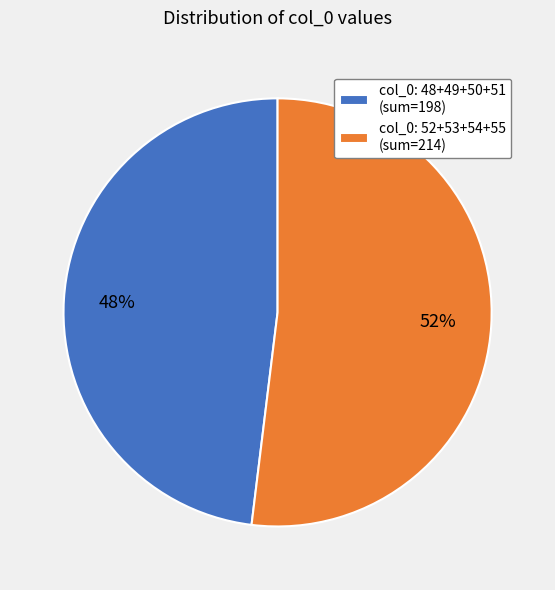

To the nearest percent, what percentage of the pie is col_0: 52+53+54+55 (sum=214)?

52%